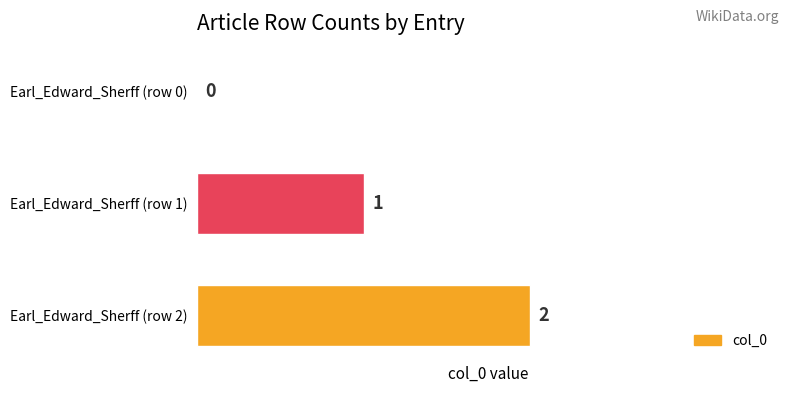

Which has a higher value, Earl_Edward_Sherff (row 2) or Earl_Edward_Sherff (row 1)?

Earl_Edward_Sherff (row 2)